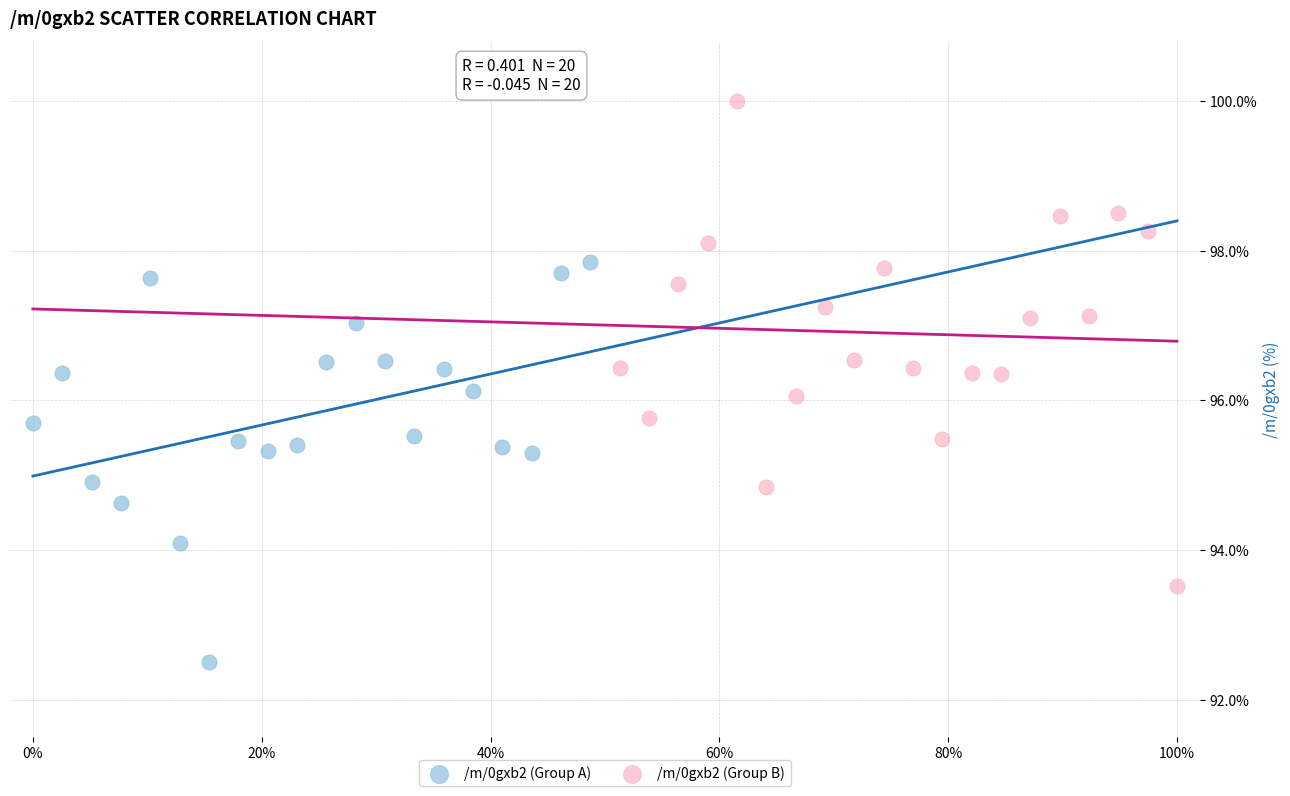

Which series reaches the maximum Y coordinate?

/m/0gxb2 (Group B)